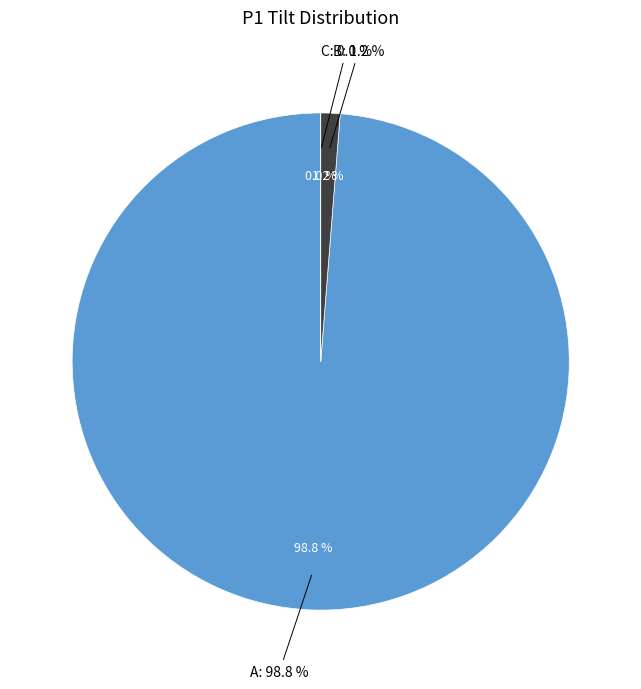

What is the smallest slice in the pie chart?

C